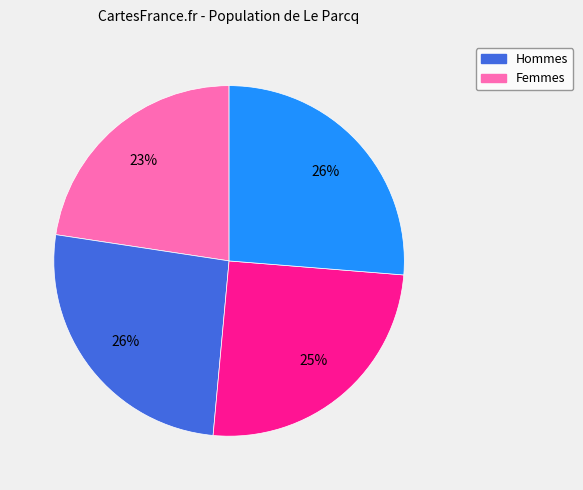

Is there any slice that represents more than half of the pie?

No